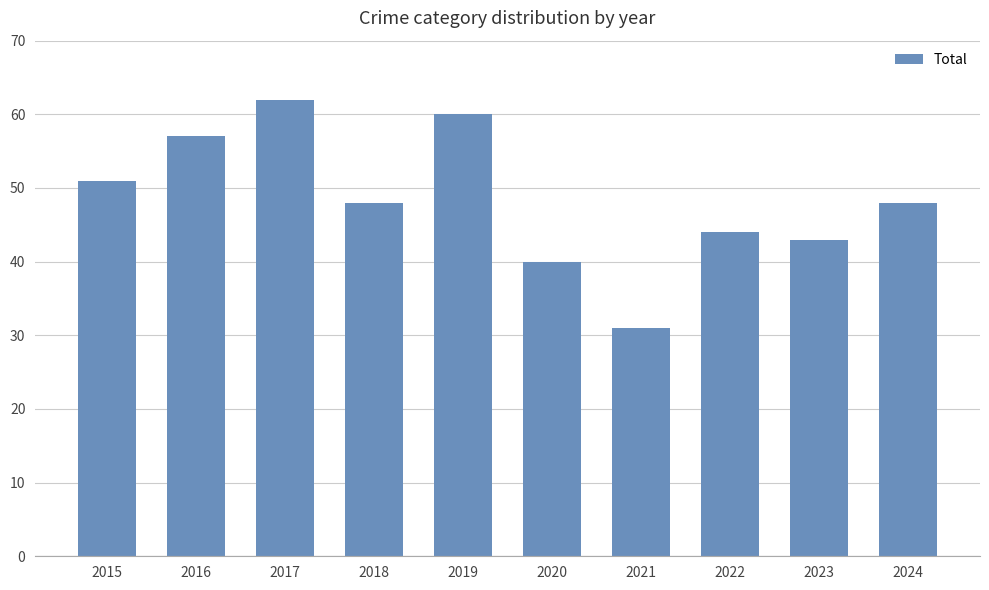

The chart shows a value of 86 at 2024. True or false?

False